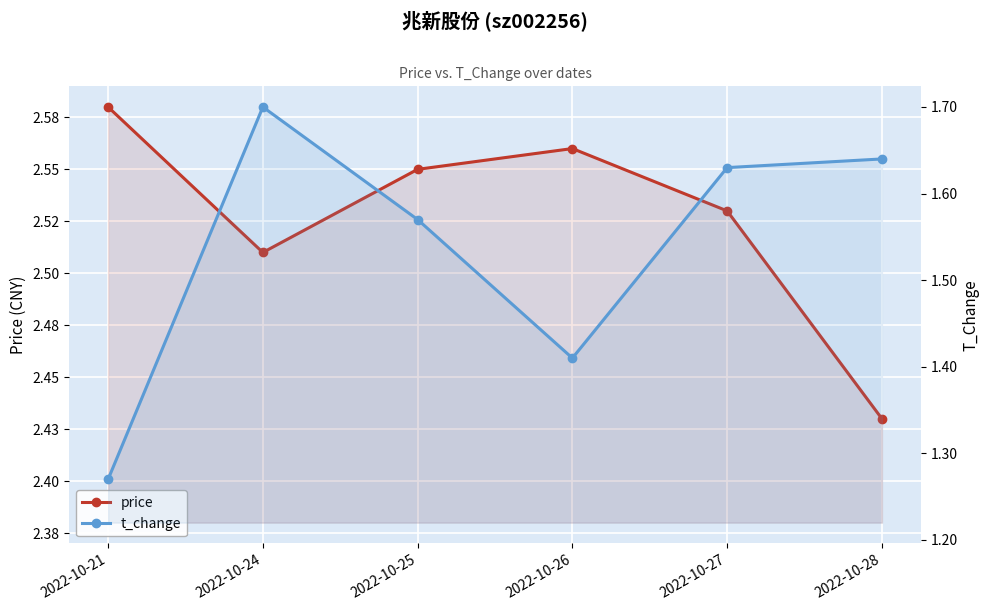

Rank the categories by price value from highest to lowest.

2022-10-21, 2022-10-26, 2022-10-25, 2022-10-27, 2022-10-24, 2022-10-28